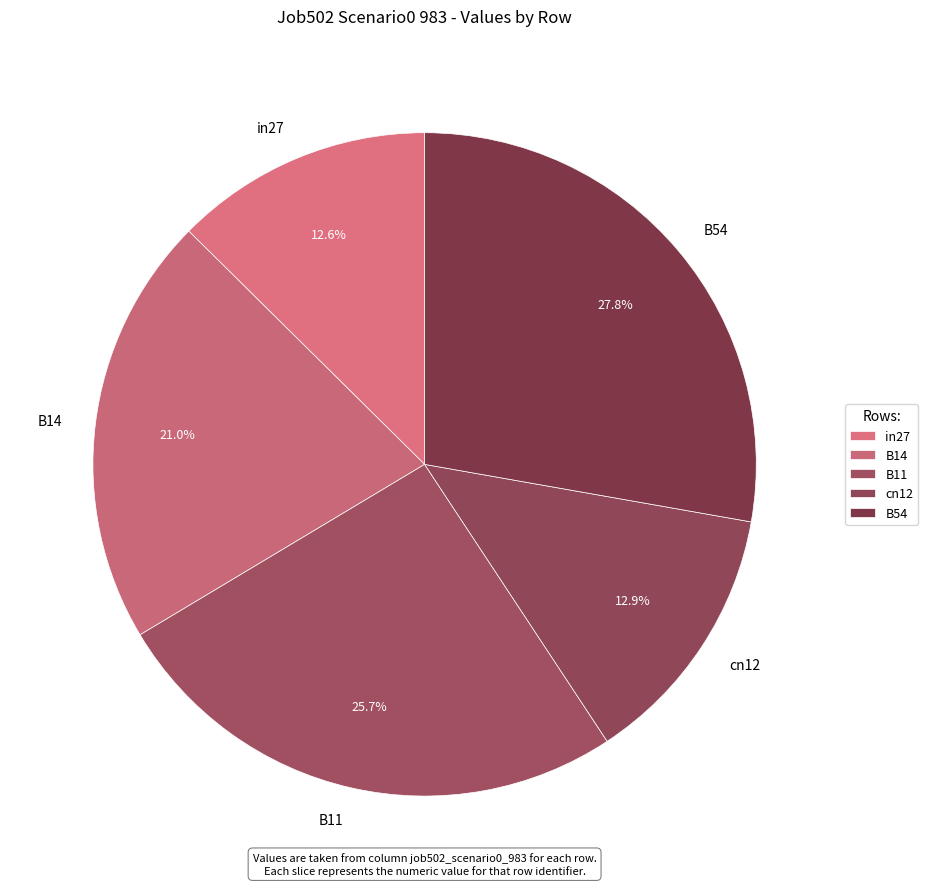

Does any single category account for the majority?

No